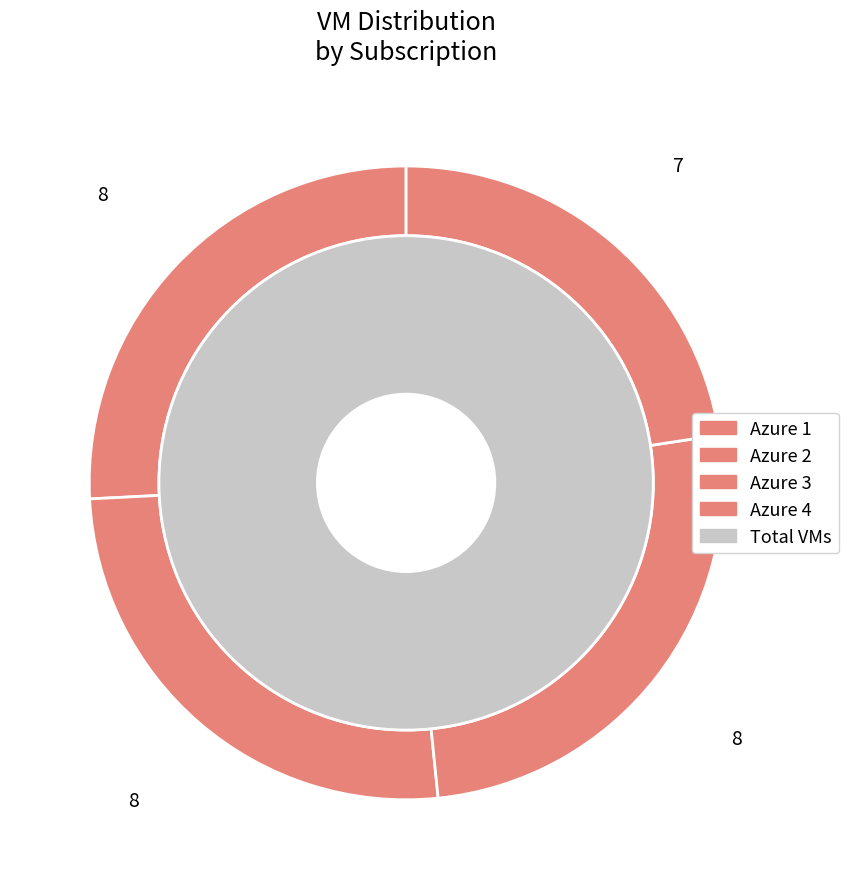

Does Azure 2 represent more than half of the total?

No